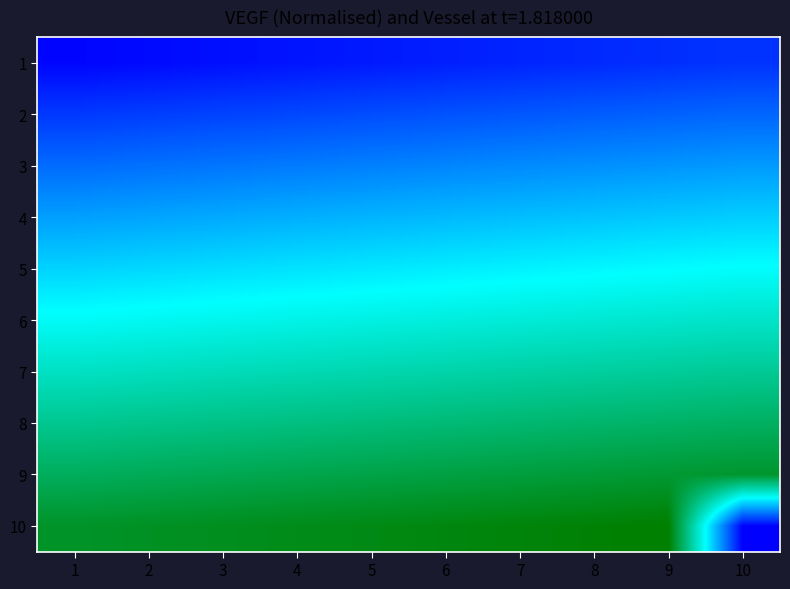

What is the difference between the highest and lowest values at 10?

90